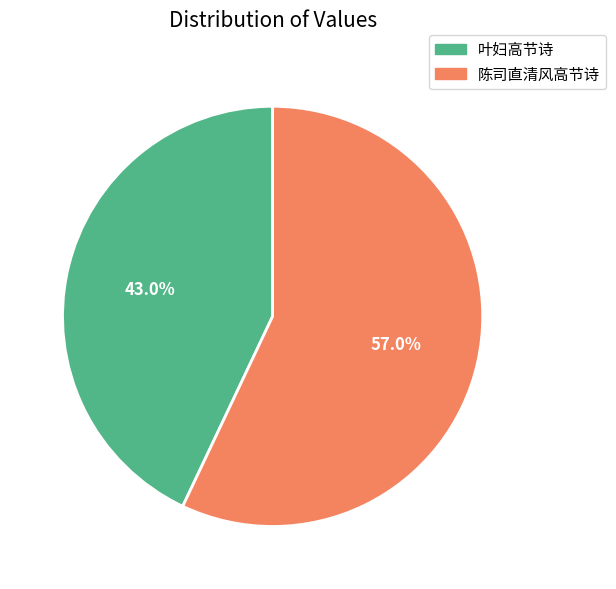

Which category has the biggest portion of the pie?

陈司直清风高节诗